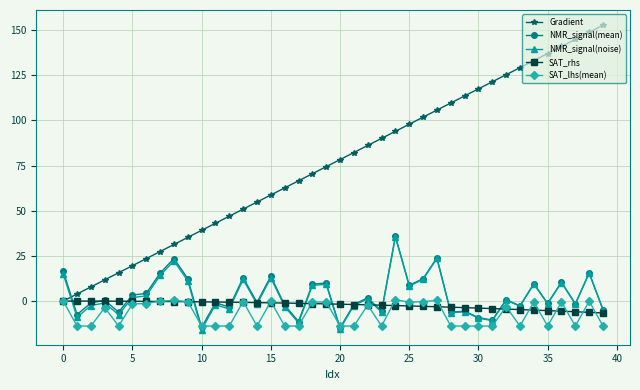

What is the value of the NMR_signal(noise) point at the 10th from the left?

11.2